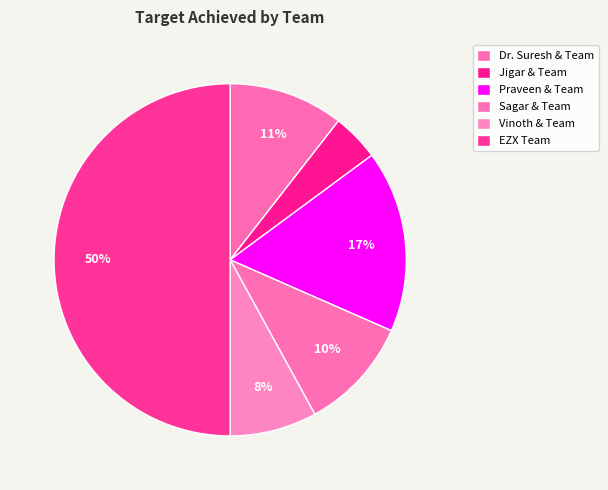

How many slices are in this pie chart?

6